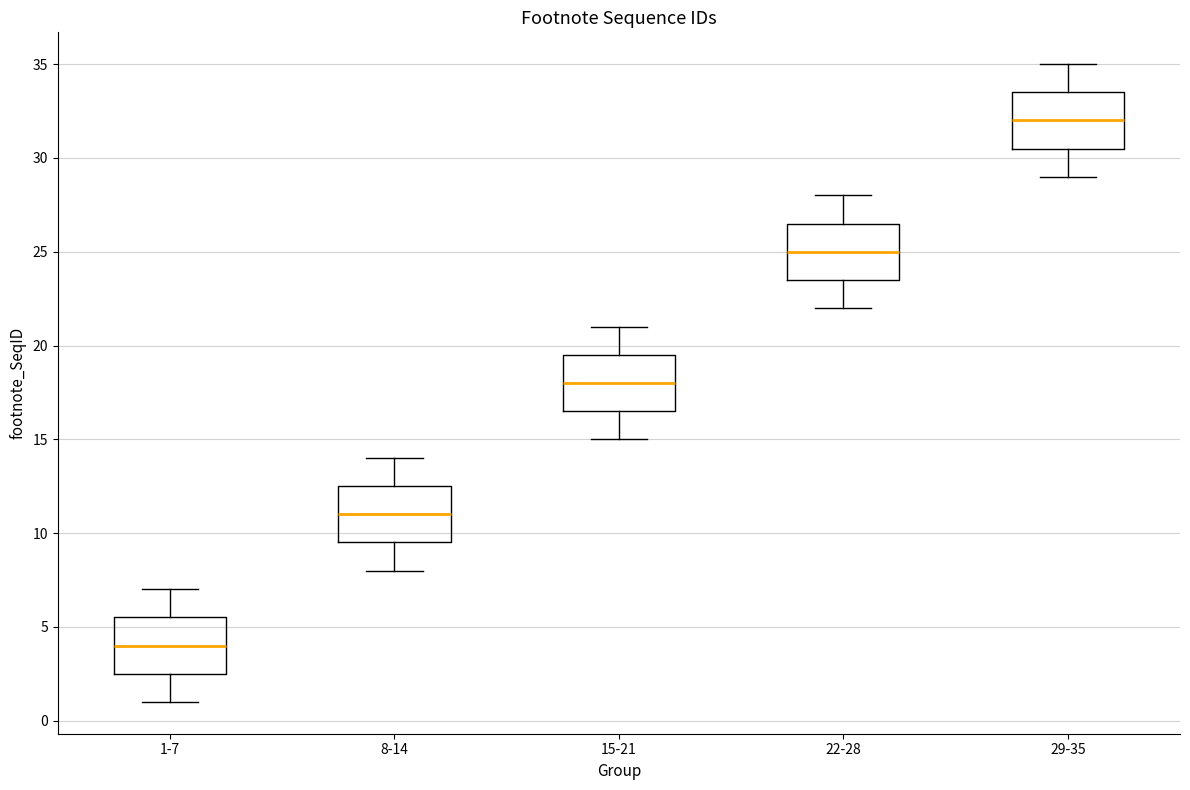

Reading left to right, read every box against the y-axis: the position of its median line, the range the box covers, and the ends of its whiskers. The values are not printed on the chart, so give them approximately, as read against the axis.

1-7: median 4.0, box 2.5 to 5.5, whiskers 1.0 to 7.0
8-14: median 11.0, box 9.5 to 12.5, whiskers 8.0 to 14.0
15-21: median 18.0, box 16.5 to 19.5, whiskers 15.0 to 21.0
22-28: median 25.0, box 23.5 to 26.5, whiskers 22.0 to 28.0
29-35: median 32.0, box 30.5 to 33.5, whiskers 29.0 to 35.0